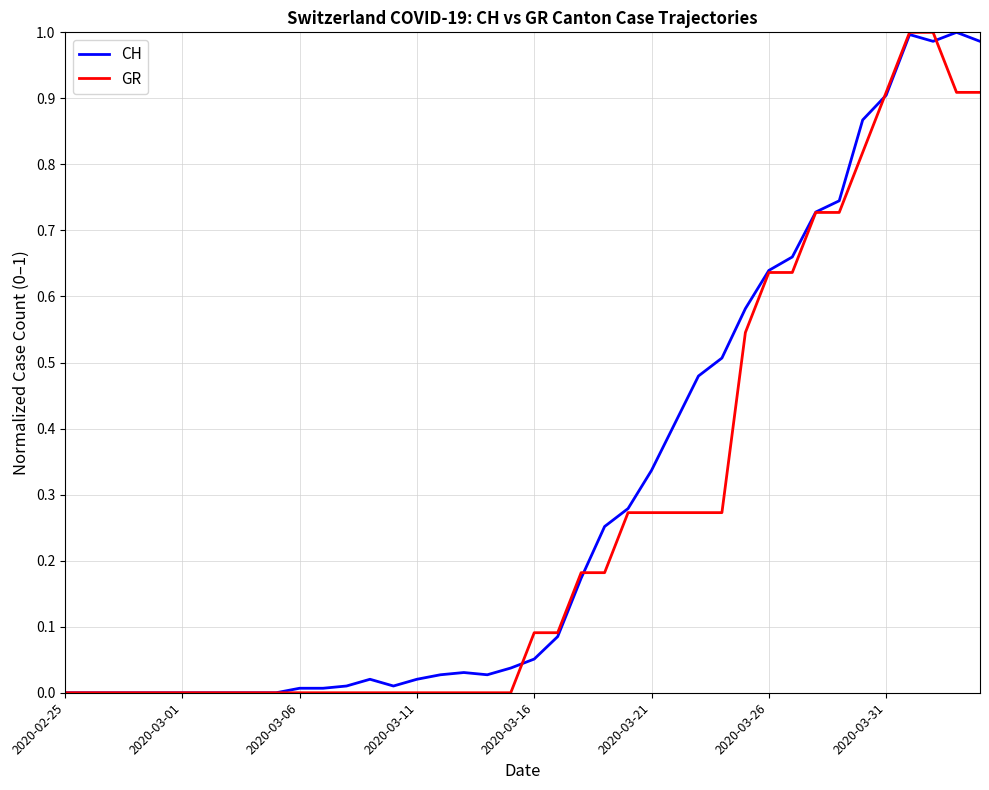

Which series ends up on top after the final intersection of GR and CH?

CH